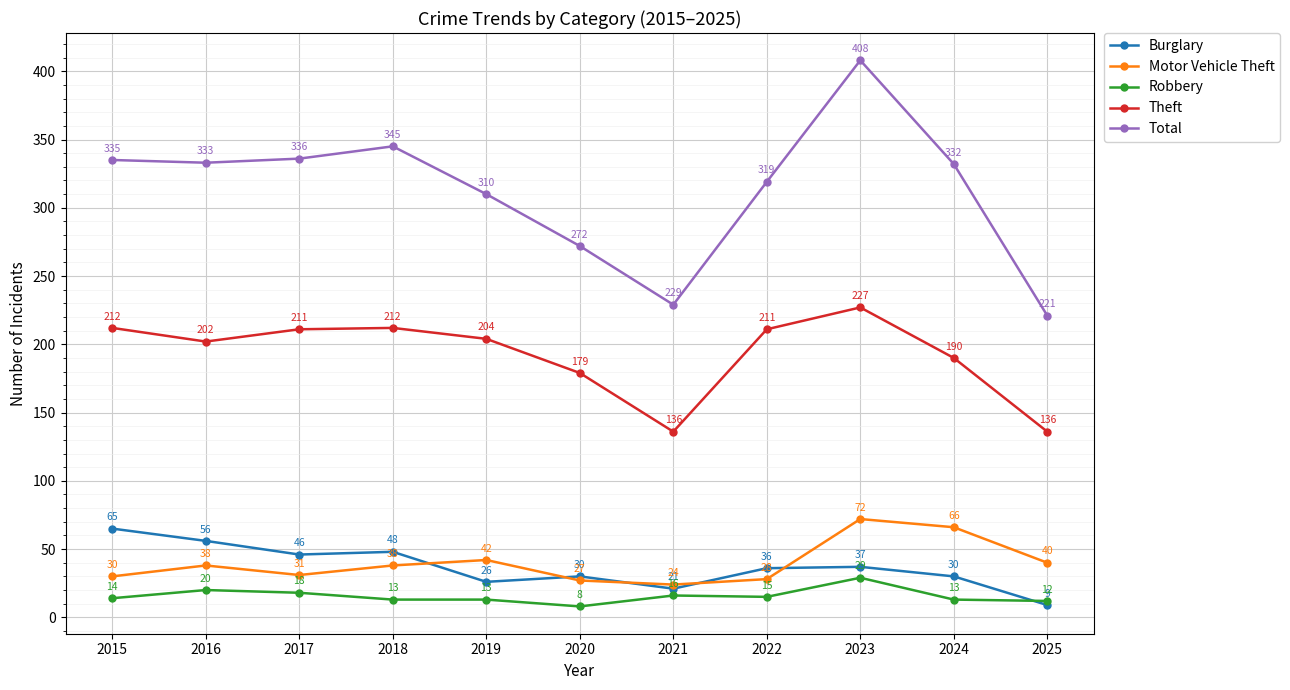

List the labels in order of Total value, smallest first.

2025, 2021, 2020, 2019, 2022, 2024, 2016, 2015, 2017, 2018, 2023